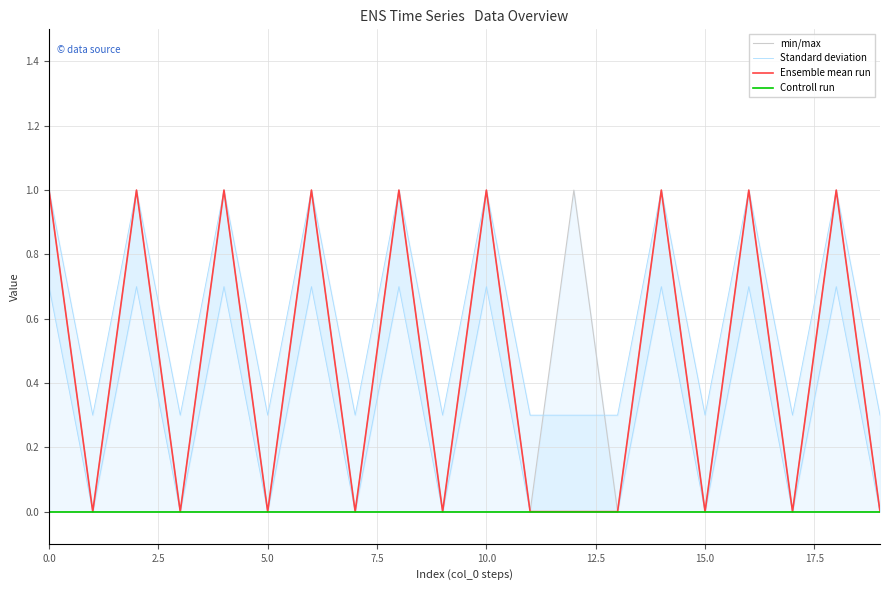

True or false: Ensemble mean run and Controll run cross at least once.

False